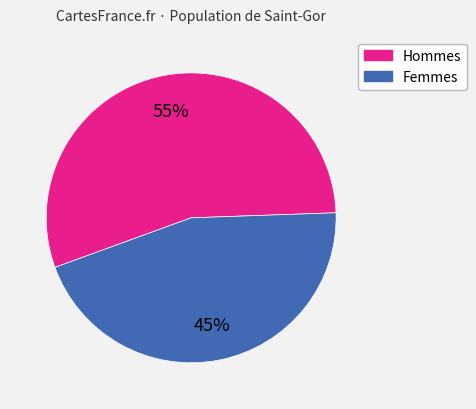

Is there any slice that represents more than half of the pie?

Yes